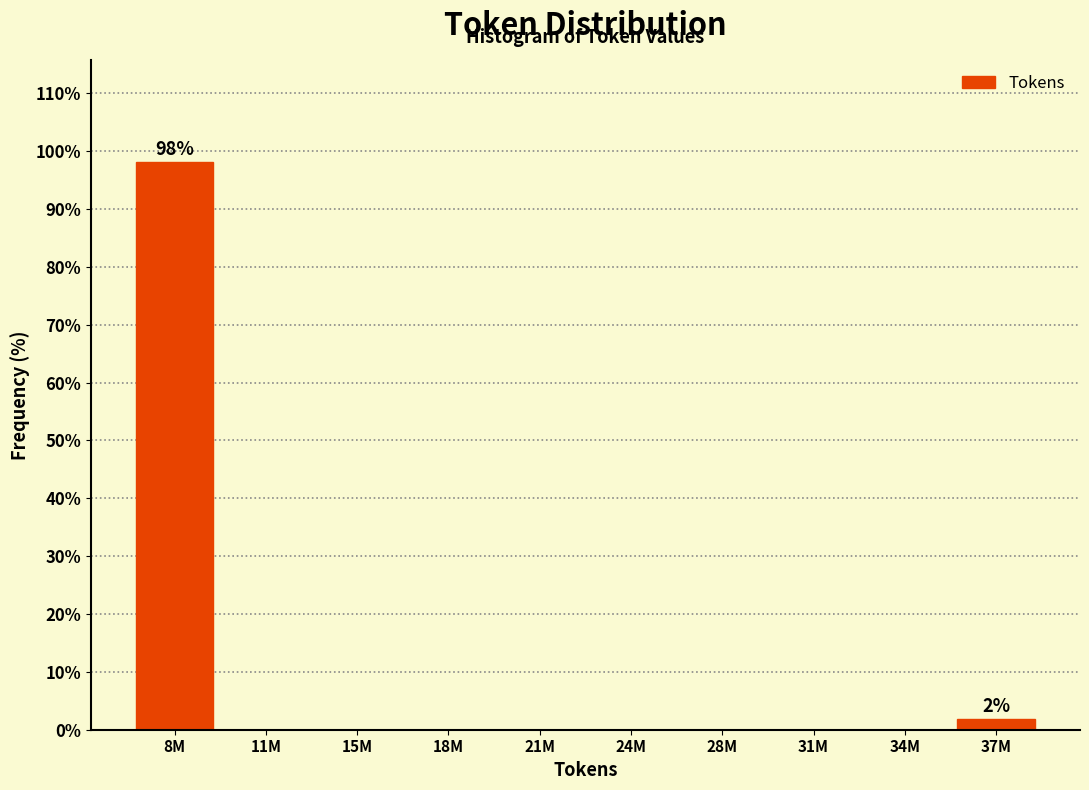

Reading left to right, list all the values displayed in this chart.

8M=98.1	11M=0.0	15M=0.0	18M=0.0	21M=0.0	24M=0.0	28M=0.0	31M=0.0	34M=0.0	37M=1.9